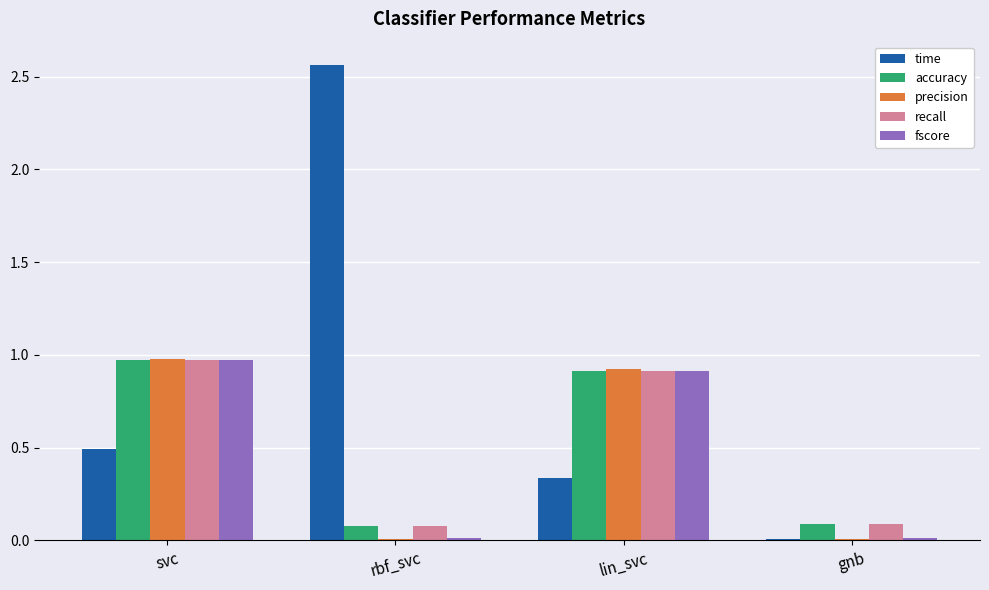

The time series shows 4.1 at rbf_svc. True or false?

False